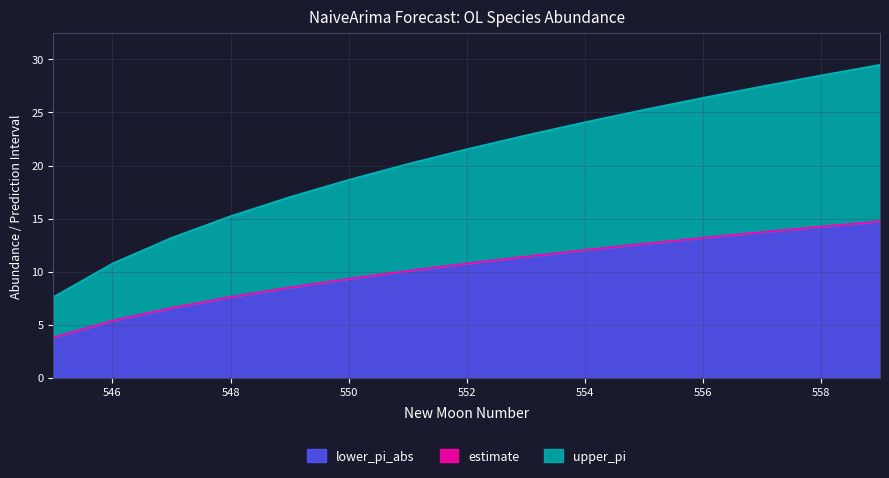

Does the chart display data point markers on the line(s)?

No